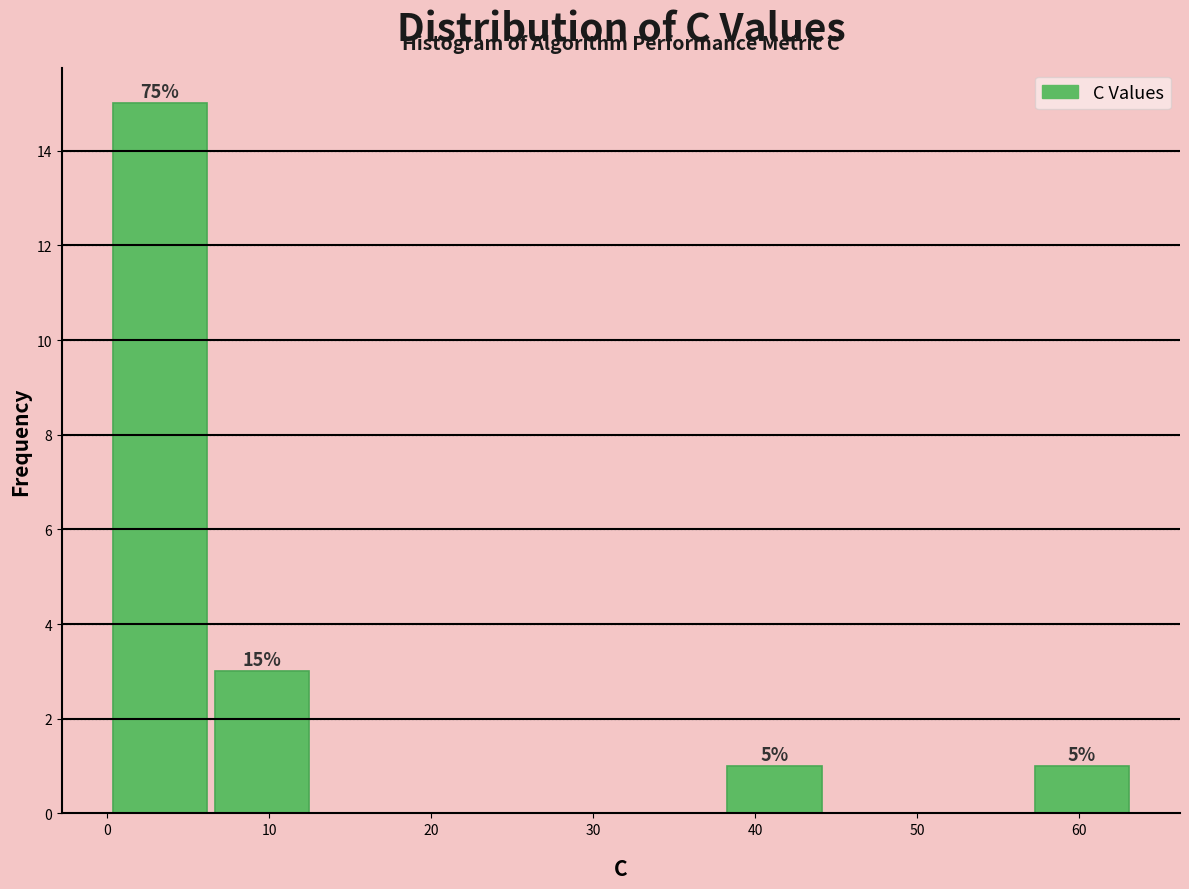

Over which range of the x-axis is the bar tallest?

0 to 6